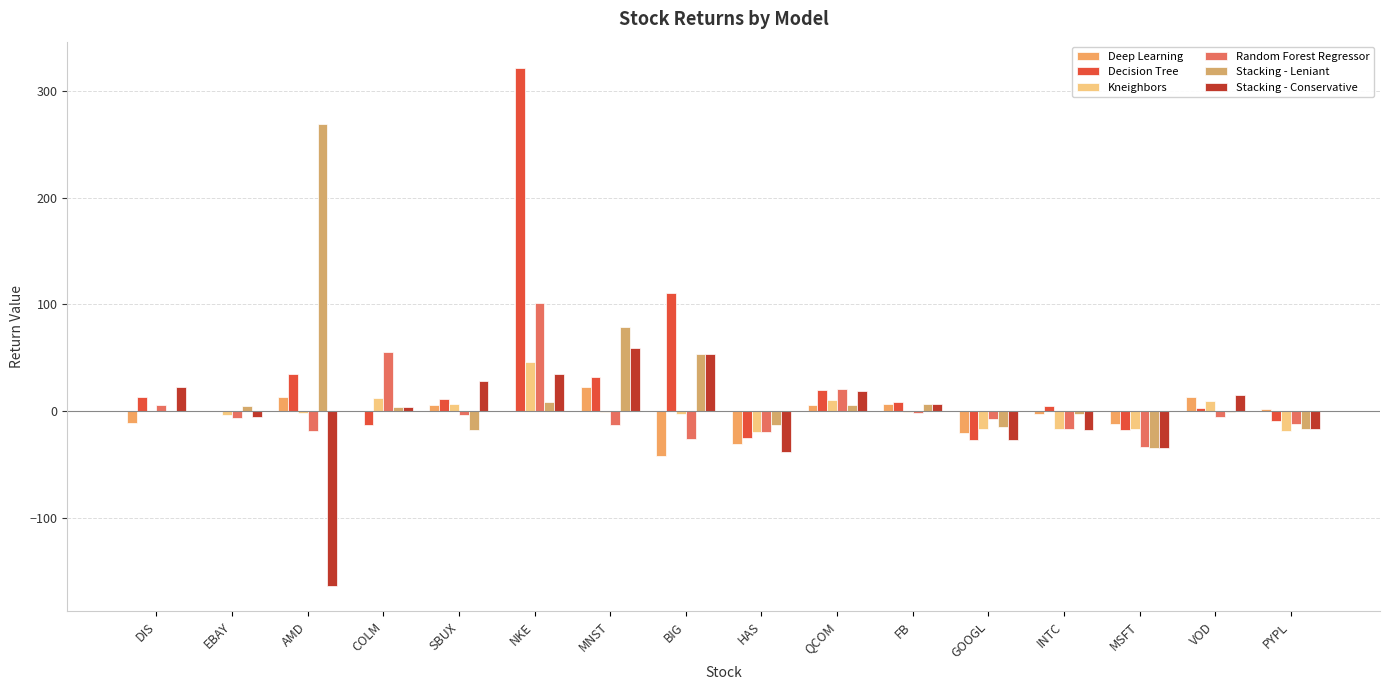

Rank the series at MSFT from lowest to highest value.

Stacking - Leniant, Stacking - Conservative, Random Forest Regressor, Decision Tree, Kneighbors, Deep Learning